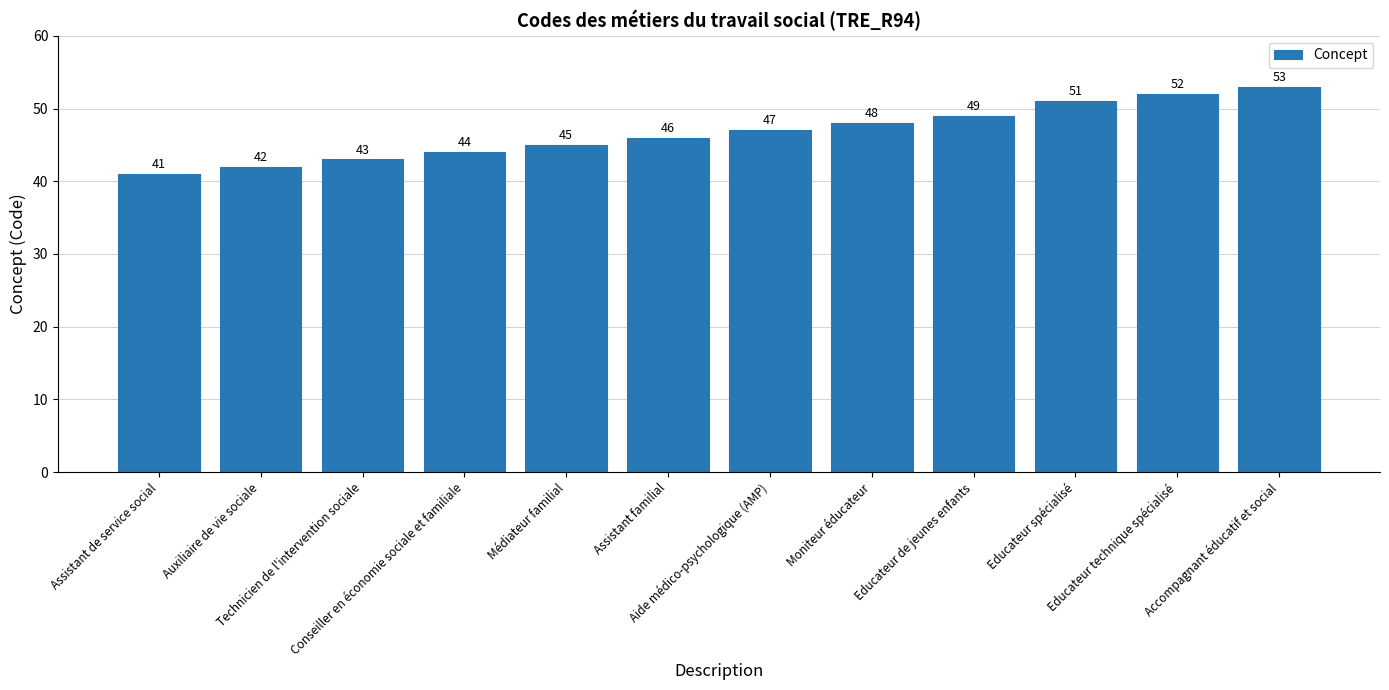

What is the value of the 11th bar from the left?

52